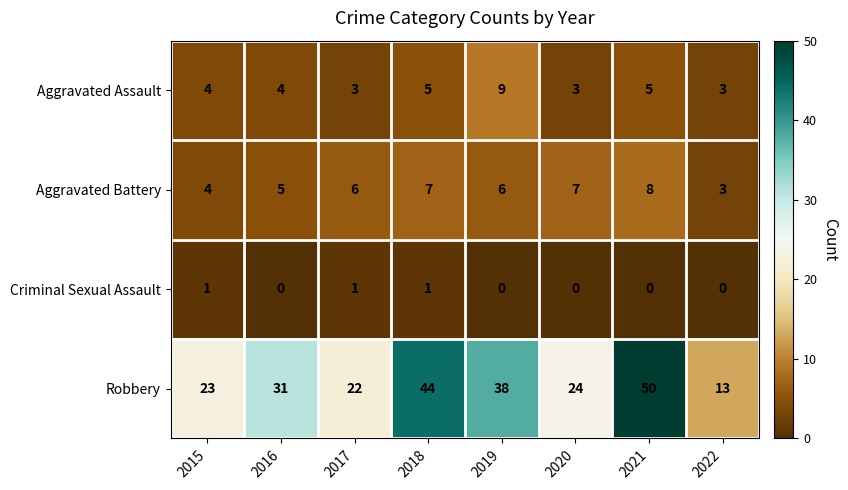

Count the Aggravated Battery values in the range 5 to 7.

5